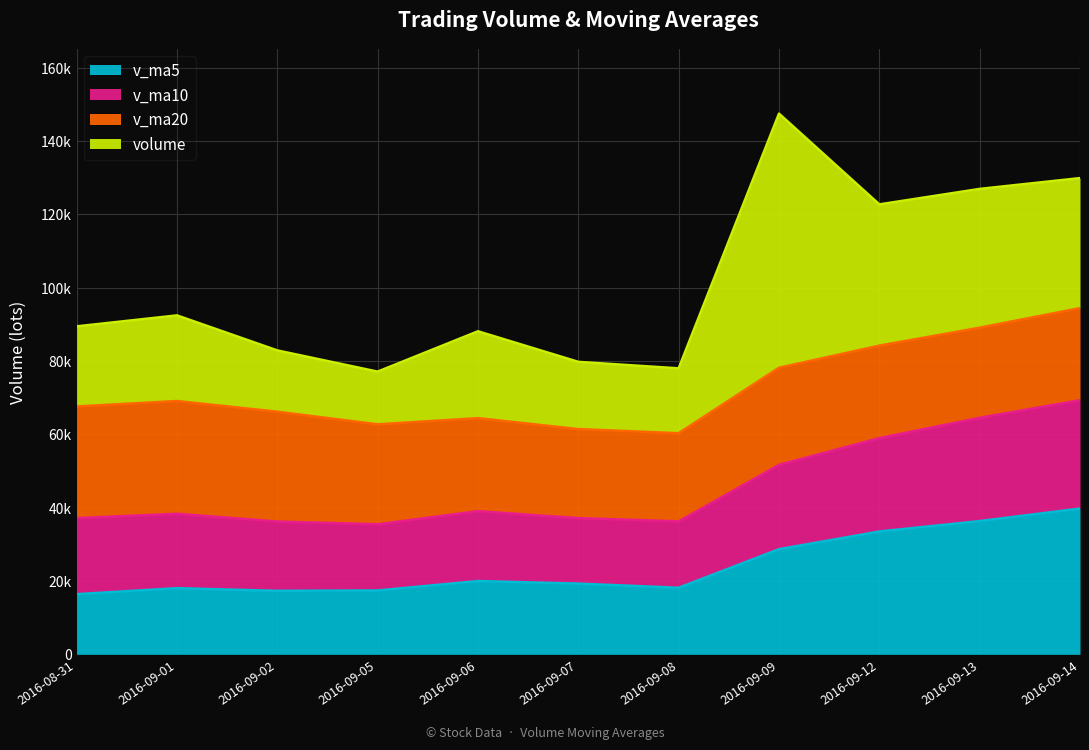

Read the v_ma5 value at 2016-09-13.

36344.8